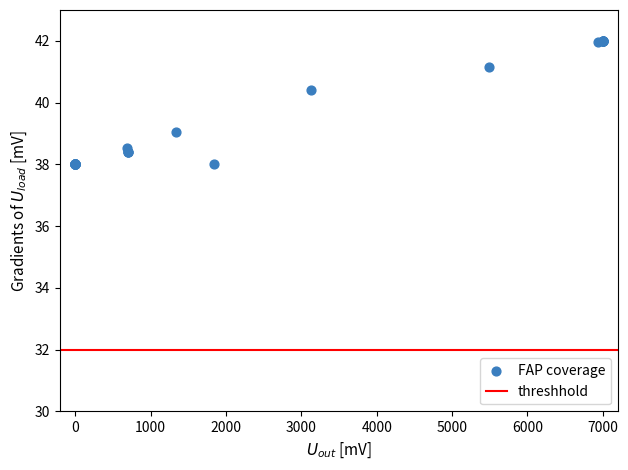

What Y value in the scatter plot is closest to 40?

40.4